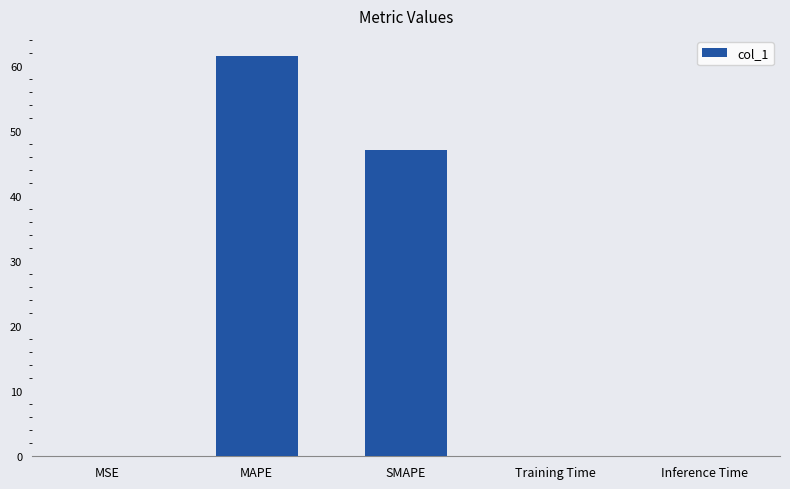

At which category does the chart reach its peak across all series?

MAPE